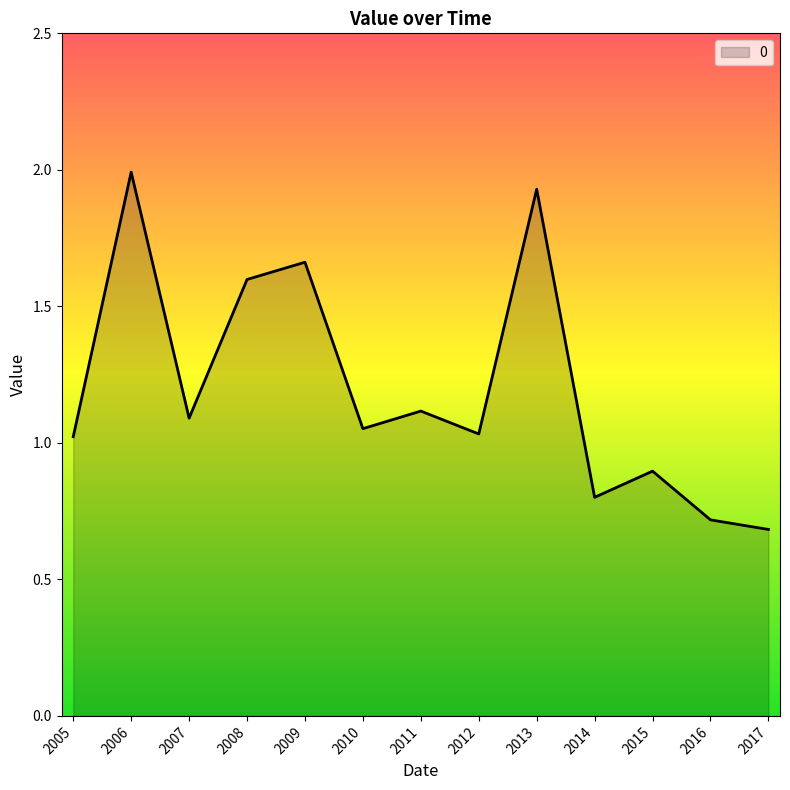

The value at 2012 is 1.4. True or false?

False